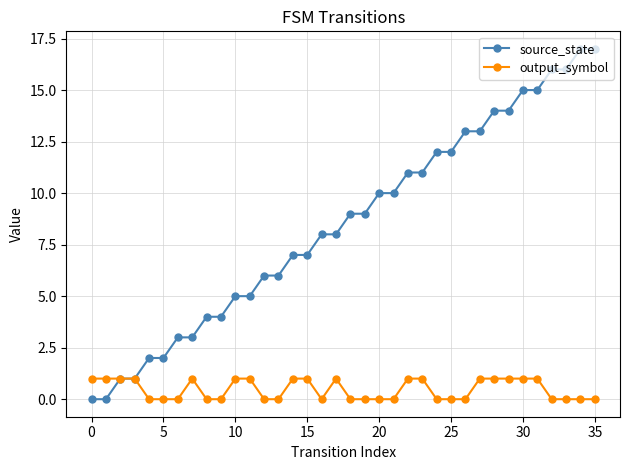

List the series in order of their peak value, lowest first.

output_symbol, source_state